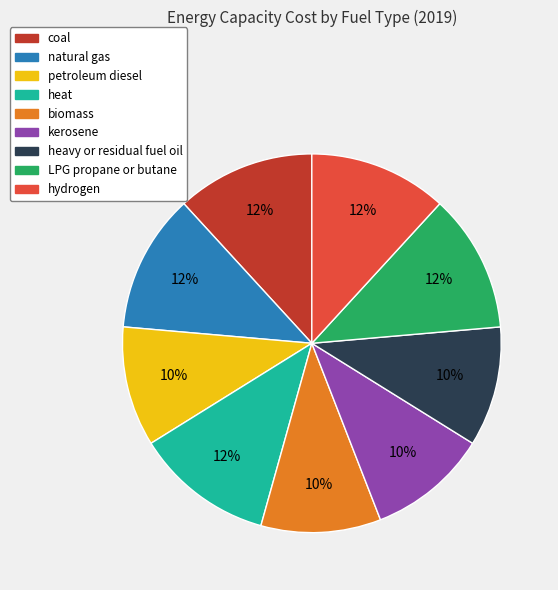

To the nearest percent, what is the combined percentage of LPG propane or butane and coal?

24%